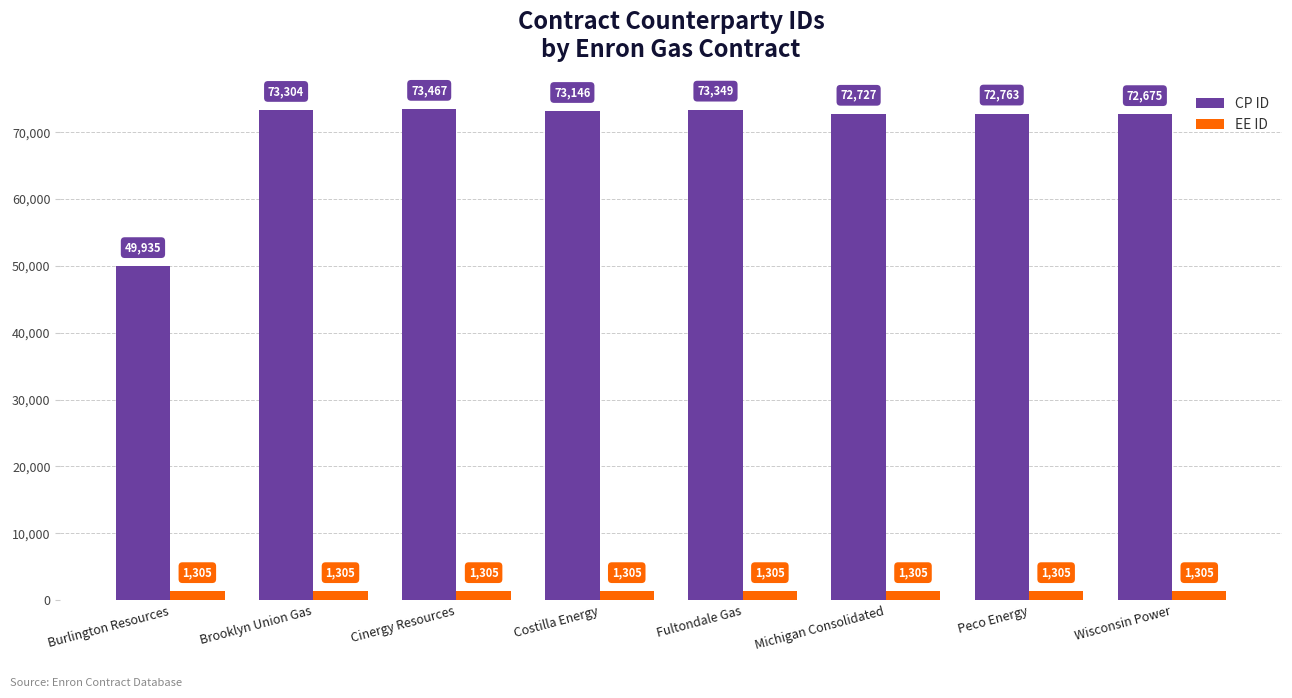

What is the sum of all CP ID values?

561366